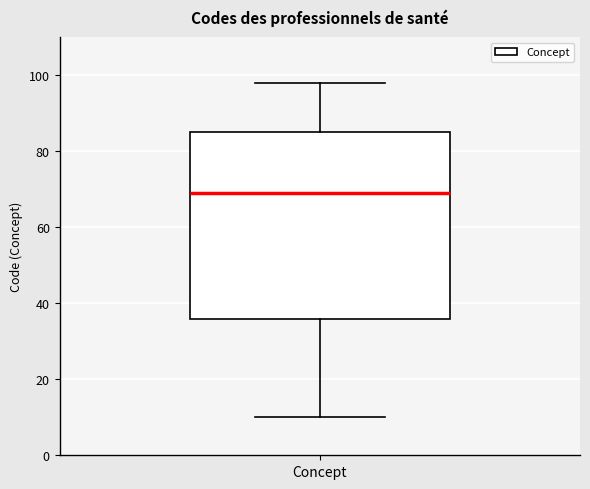

Read this box plot against the y-axis: the position of the median line, the range covered by the box, and the ends of both whiskers. The values are not printed on the chart, so give them approximately, as read against the axis.

median 70, box 36 to 86, whiskers 10 to 98